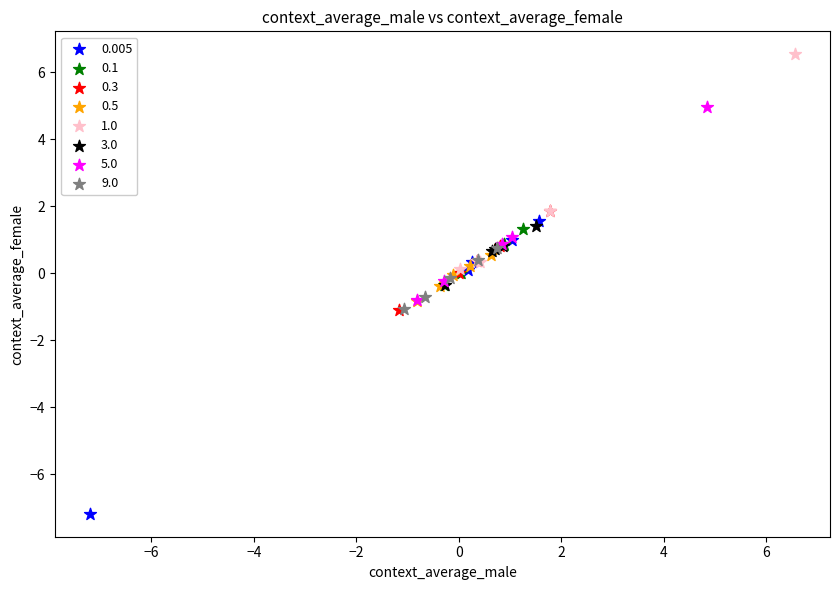

Which series reaches the minimum Y coordinate?

0.005